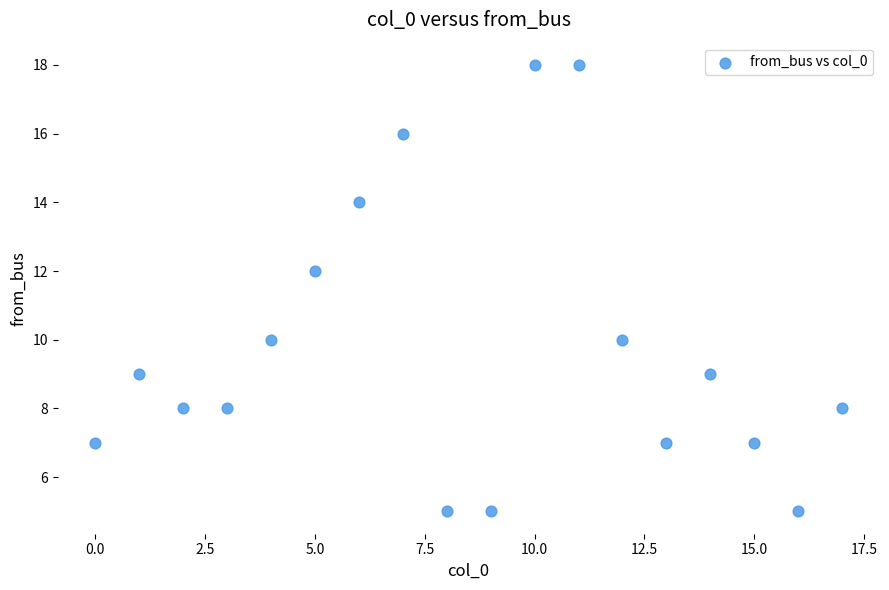

What is the range of Y values (max minus min)?

13